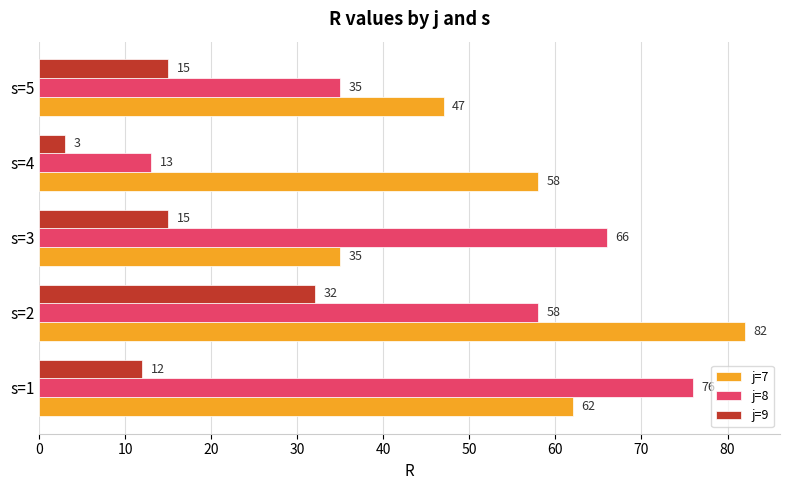

Which category has the lowest value across all series?

s=4